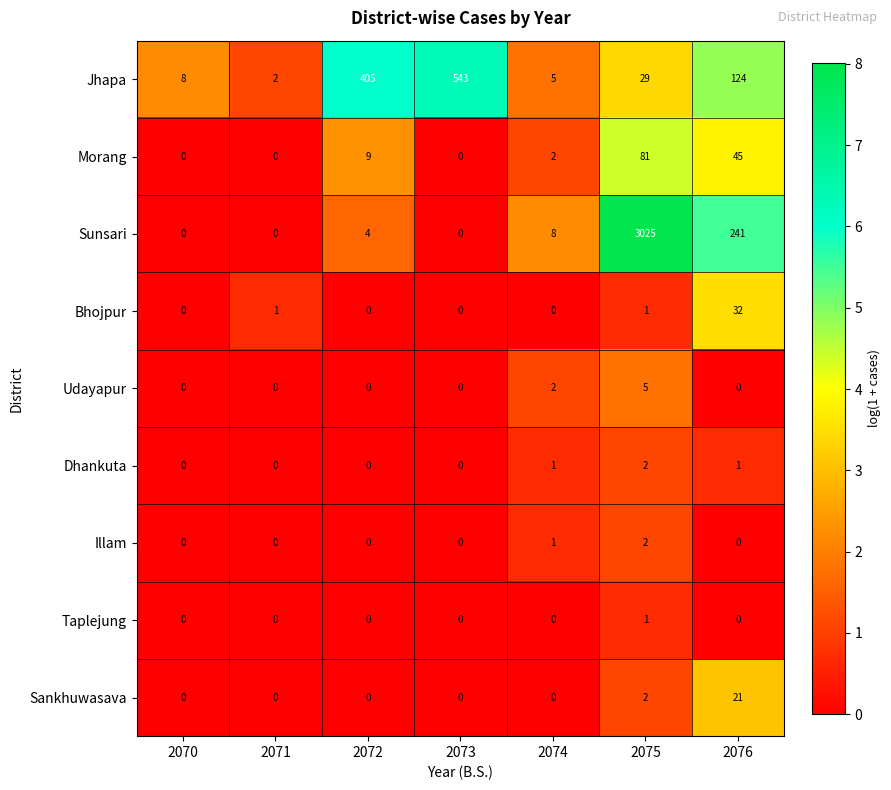

Is it true that Taplejung equals 0 at 2073?

True